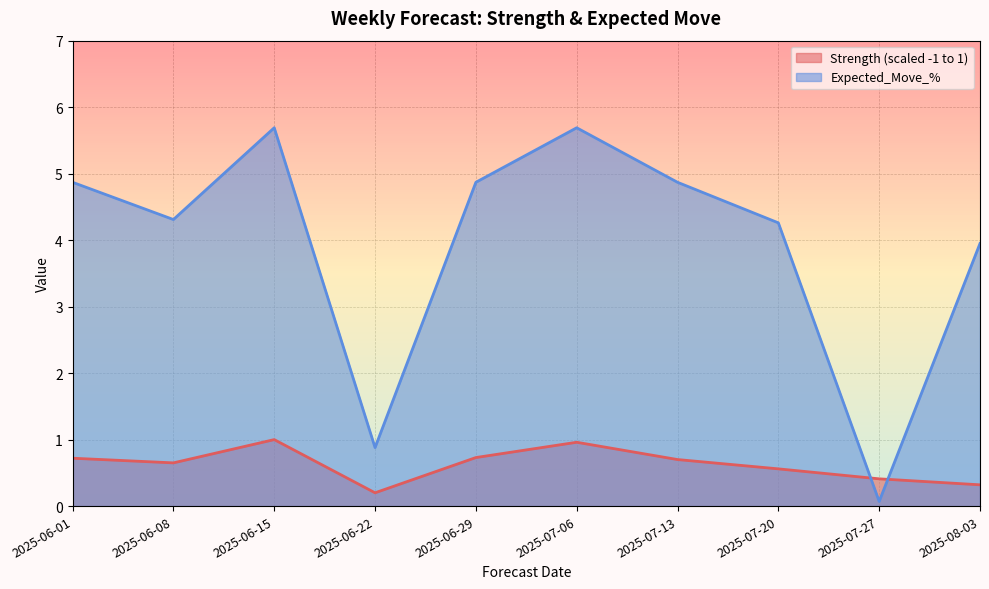

List the series in order of their peak value, highest first.

Expected_Move_%, Strength (scaled -1 to 1)